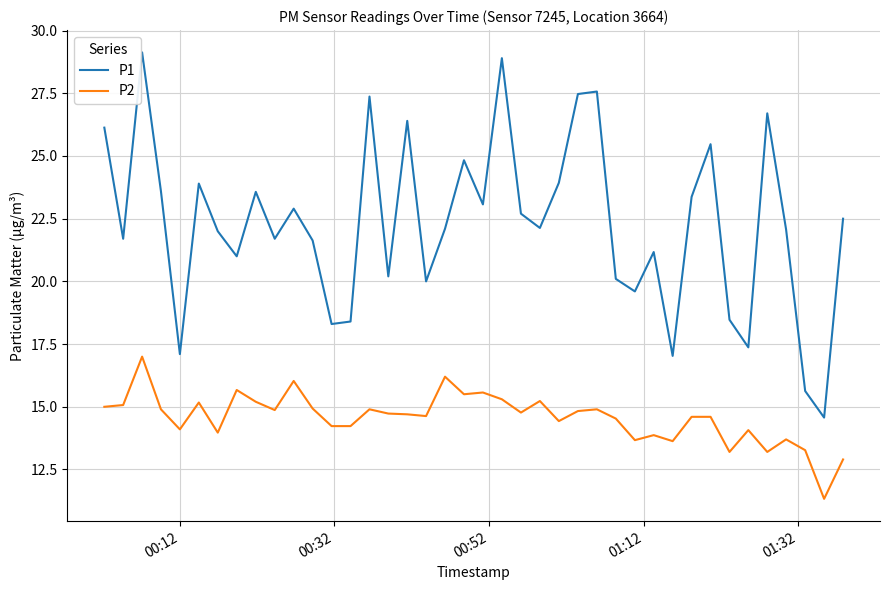

What are all the series names shown in the legend?

P1, P2